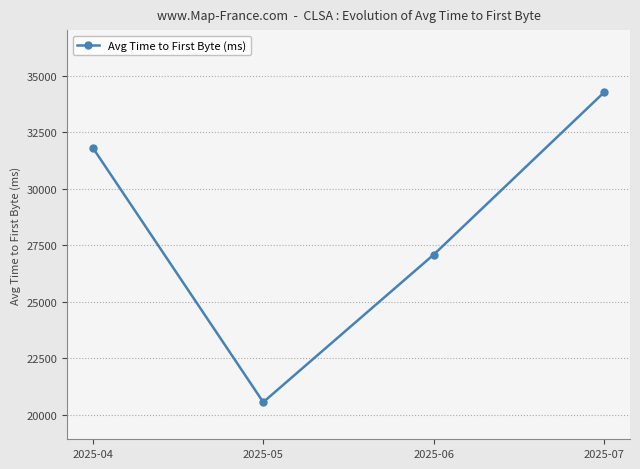

True or false: the data shows 34285 at 2025-07.

True